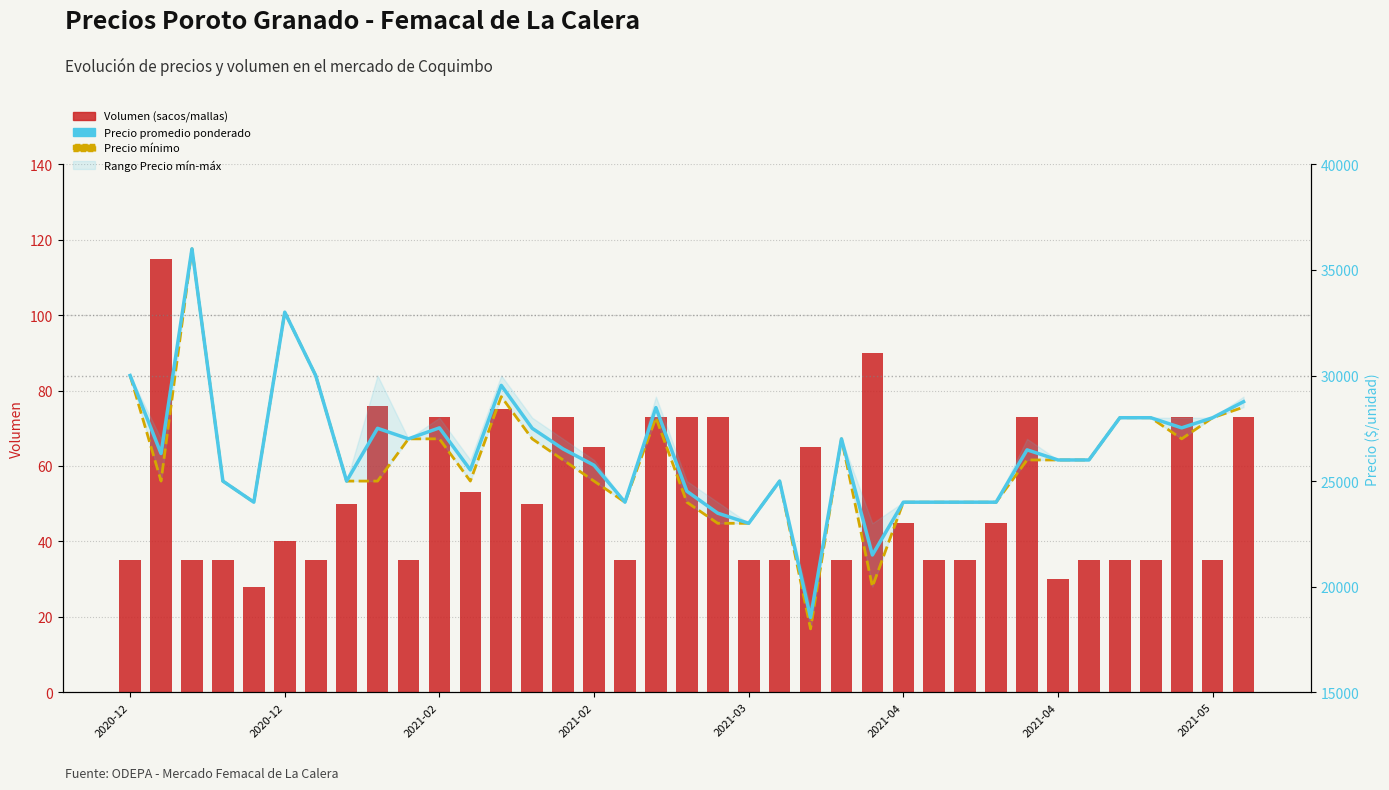

Reading left to right, what are all the values shown in this chart?

Volumen (sacos/mallas): 35	115	35	35	28	40	35	50	76	35	73	53	75	50	73	65	35	73	73	73	35	35	65	35	90	45	35	35	45	73	30	35	35	35	73	35	73
Precio promedio ponderado: 30000	26304	36000	25000	24000	33000	30000	25000	27500	27000	27521	25528	29533	27500	26521	25750	24000	28479	24521	23479	23000	25000	18538	27000	21500	24000	24000	24000	24000	26479	26000	26000	28000	28000	27521	28000	28760
Precio mínimo: 30000	25000	36000	25000	24000	33000	30000	25000	25000	27000	27000	25000	29000	27000	26000	25000	24000	28000	24000	23000	23000	25000	18000	27000	20000	24000	24000	24000	24000	26000	26000	26000	28000	28000	27000	28000	28500